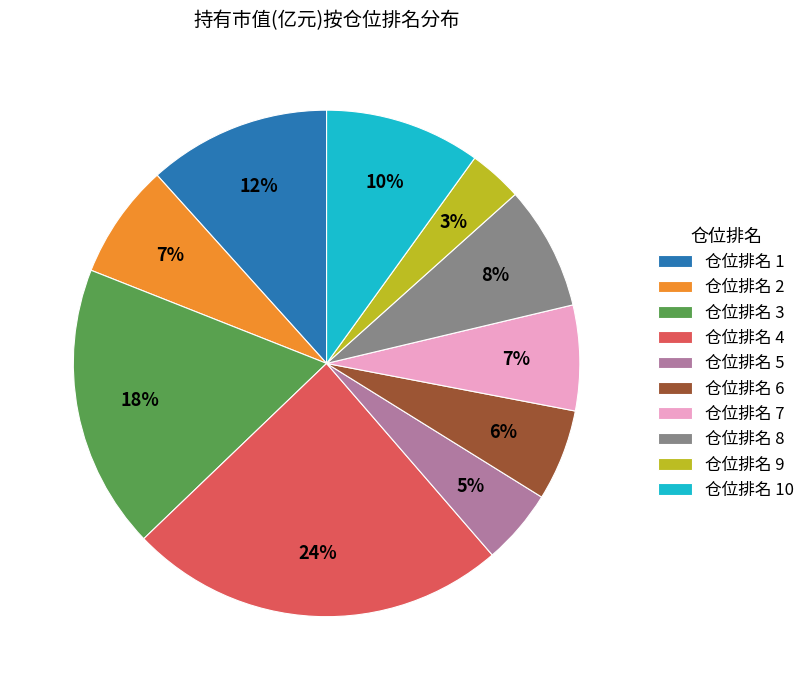

How many segments does this pie chart have?

10